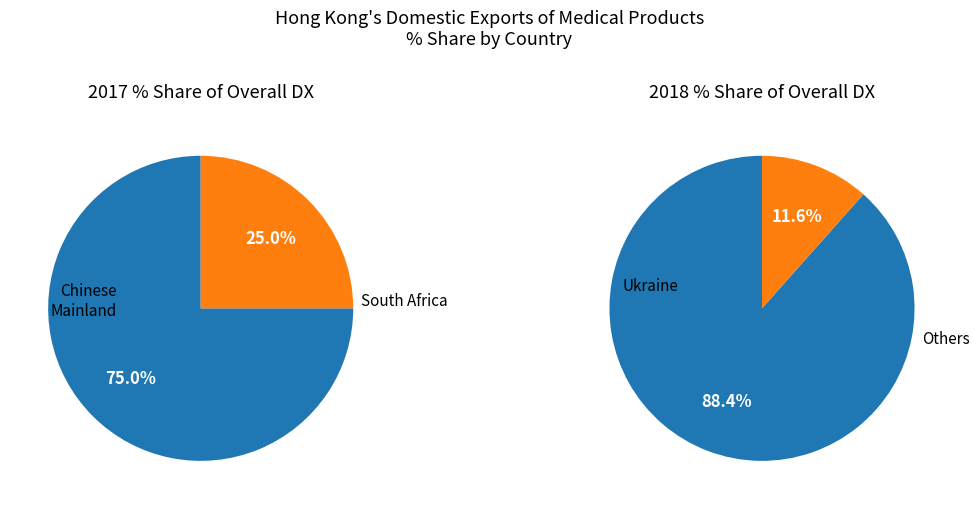

Combined, do SOUTH AFRICA and CHINESE MAINLAND (MAINLAND CHINA) account for over 50%?

Yes